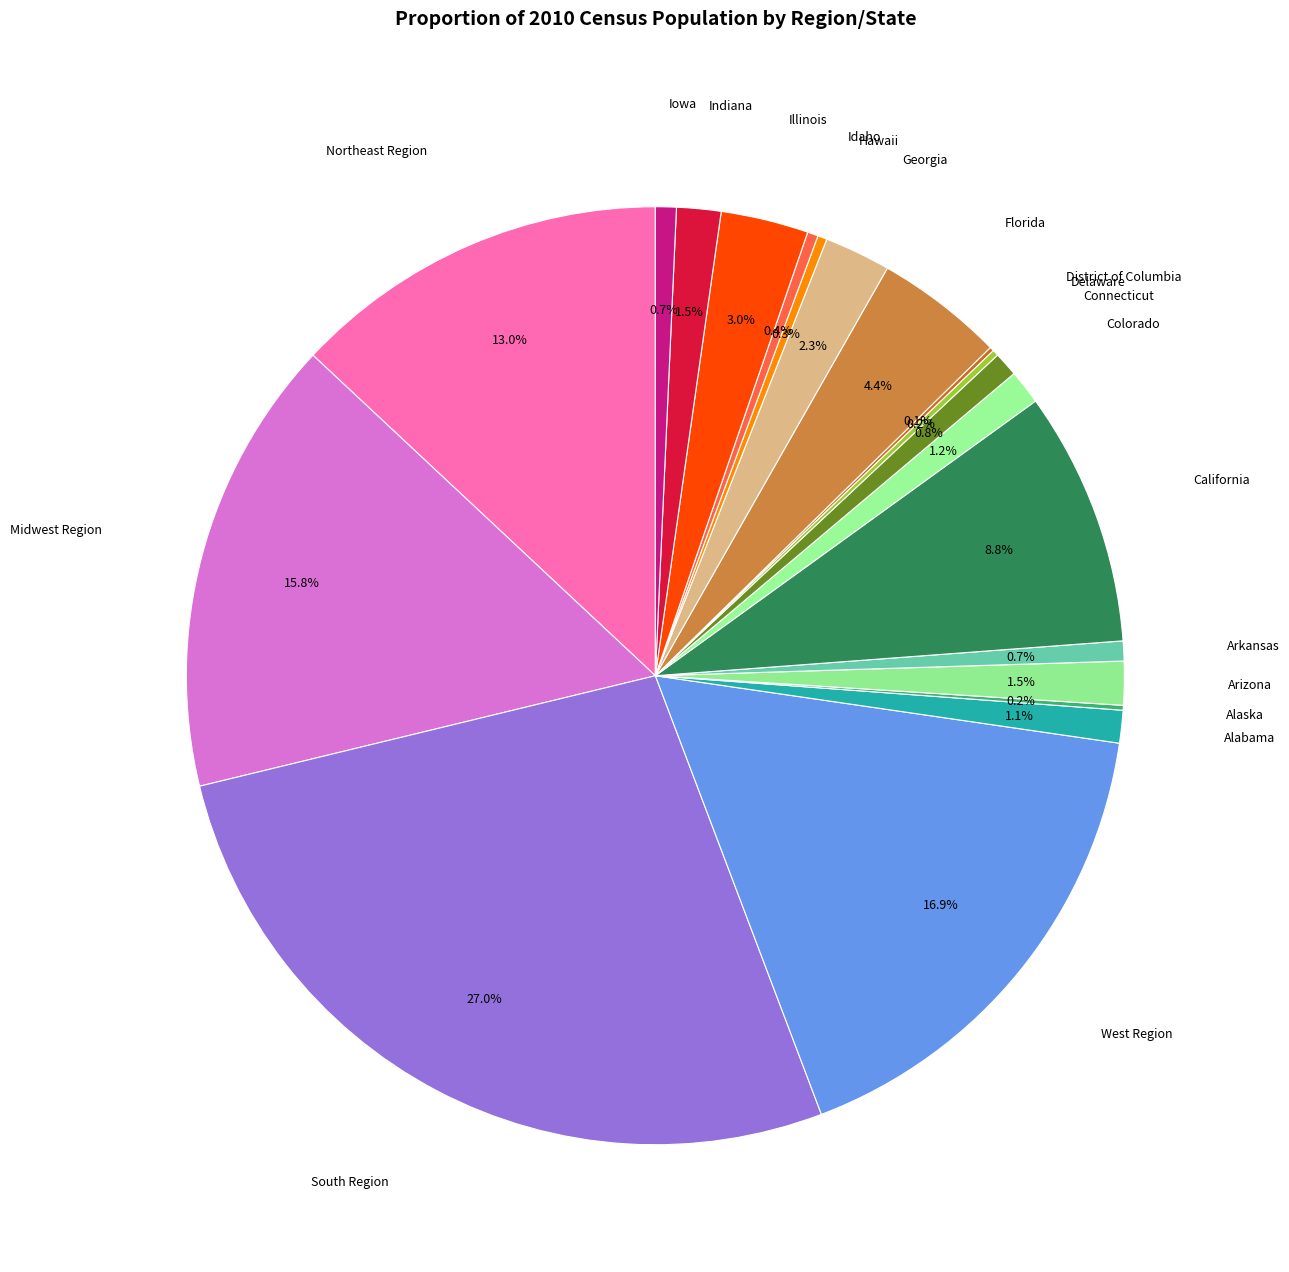

Which slice is the largest?

South Region